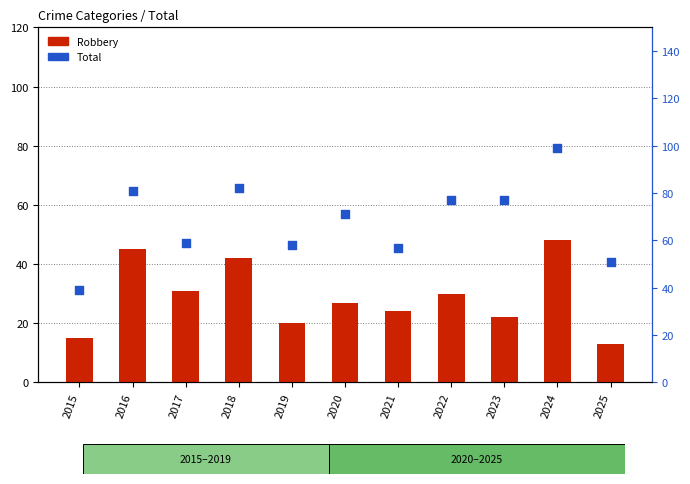

What are all the series names shown in the legend?

Robbery, Total